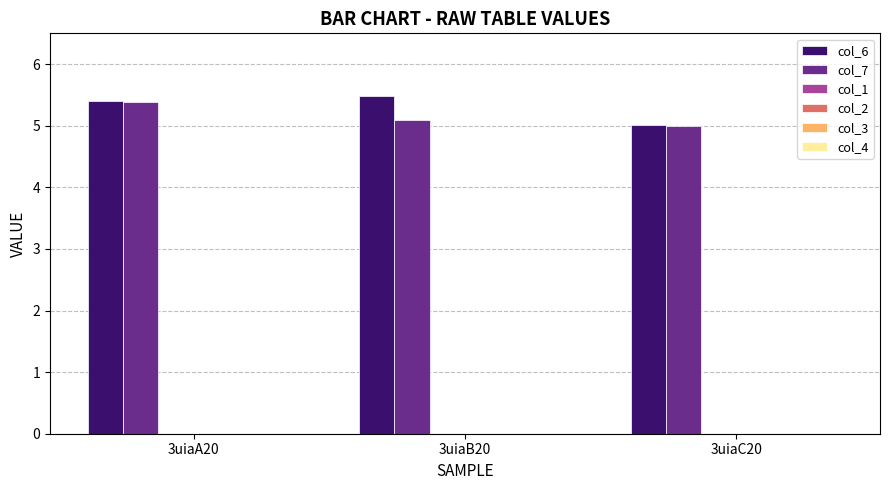

Rank the series by their maximum value, from highest to lowest.

col_6, col_7